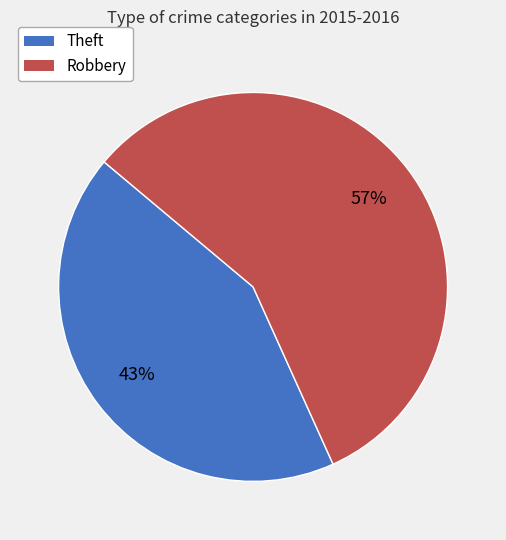

What percentage is the Theft slice, to the nearest percent?

43%